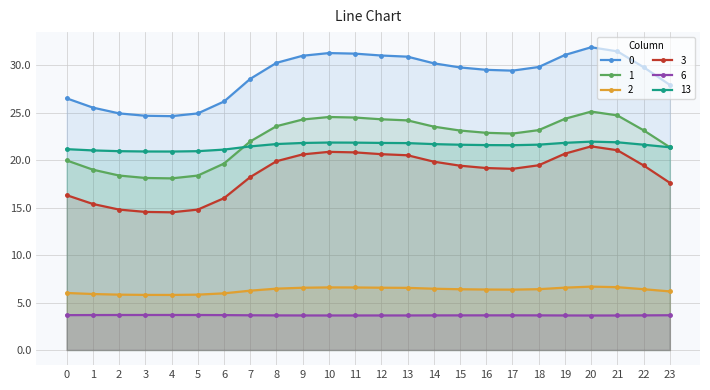

Reading right to left, transcribe all the data shown in this chart.

0: 23=27.9	22=29.8	21=31.5	20=31.9	19=31.1	18=29.8	17=29.4	16=29.5	15=29.8	14=30.2	13=30.9	12=31.0	11=31.2	10=31.3	9=31.0	8=30.3	7=28.6	6=26.2	5=24.9	4=24.6	3=24.7	2=24.9	1=25.5	0=26.5
1: 23=21.4	22=23.1	21=24.7	20=25.1	19=24.4	18=23.2	17=22.8	16=22.9	15=23.1	14=23.5	13=24.2	12=24.3	11=24.5	10=24.5	9=24.3	8=23.6	7=22.0	6=19.6	5=18.4	4=18.1	3=18.1	2=18.4	1=19.0	0=20.0
2: 23=6.2	22=6.4	21=6.6	20=6.7	19=6.6	18=6.4	17=6.4	16=6.4	15=6.4	14=6.5	13=6.5	12=6.6	11=6.6	10=6.6	9=6.6	8=6.5	7=6.3	6=6.0	5=5.8	4=5.8	3=5.8	2=5.8	1=5.9	0=6.0
3: 23=17.6	22=19.4	21=21.0	20=21.5	19=20.7	18=19.5	17=19.1	16=19.2	15=19.4	14=19.8	13=20.5	12=20.6	11=20.8	10=20.9	9=20.6	8=19.9	7=18.2	6=16.0	5=14.8	4=14.5	3=14.5	2=14.8	1=15.4	0=16.3
6: 23=3.7	22=3.6	21=3.6	20=3.6	19=3.6	18=3.6	17=3.7	16=3.7	15=3.6	14=3.6	13=3.6	12=3.6	11=3.6	10=3.6	9=3.6	8=3.6	7=3.7	6=3.7	5=3.7	4=3.7	3=3.7	2=3.7	1=3.7	0=3.7
13: 23=21.4	22=21.6	21=21.9	20=22.0	19=21.8	18=21.6	17=21.6	16=21.6	15=21.6	14=21.7	13=21.8	12=21.8	11=21.8	10=21.9	9=21.8	8=21.7	7=21.4	6=21.1	5=20.9	4=20.9	3=20.9	2=20.9	1=21.0	0=21.2